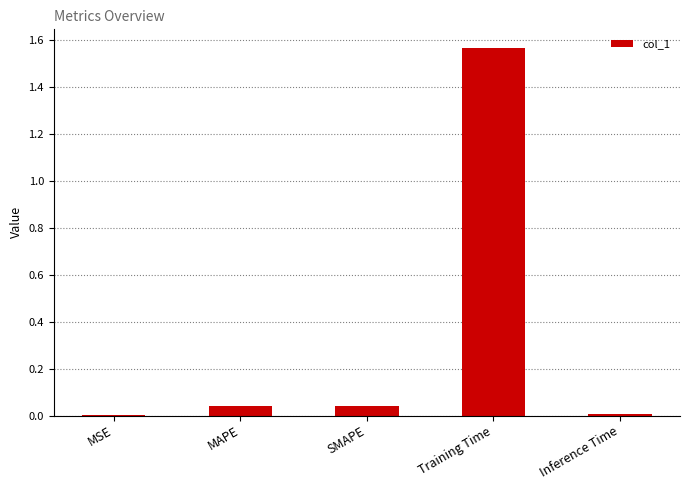

What is the sum of all values?

1.7